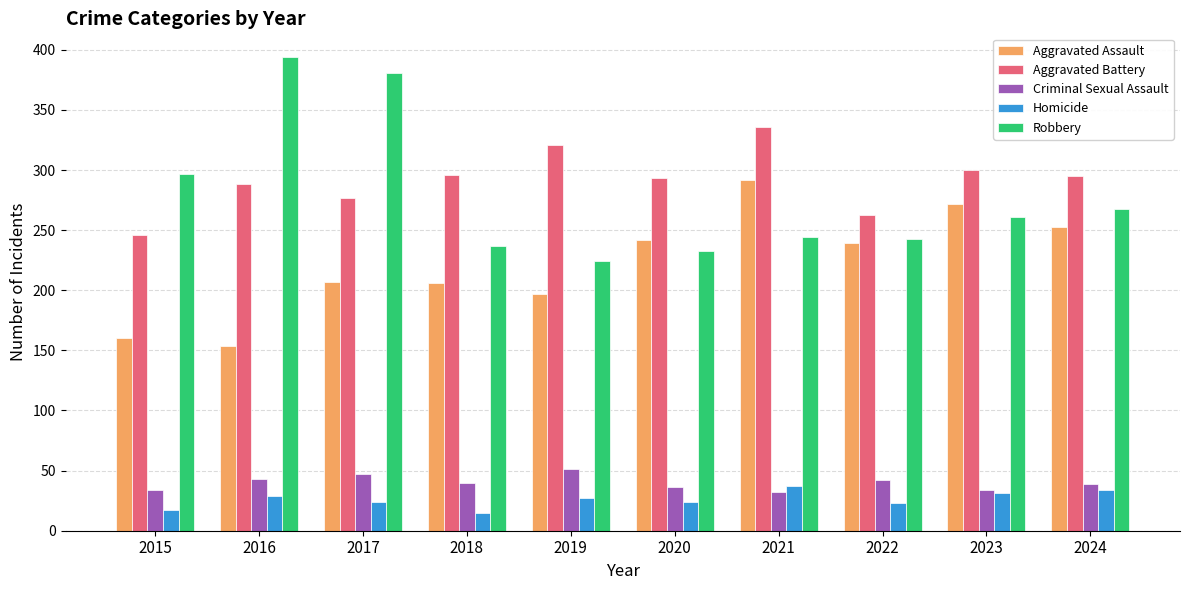

What is the maximum value for Robbery?

394